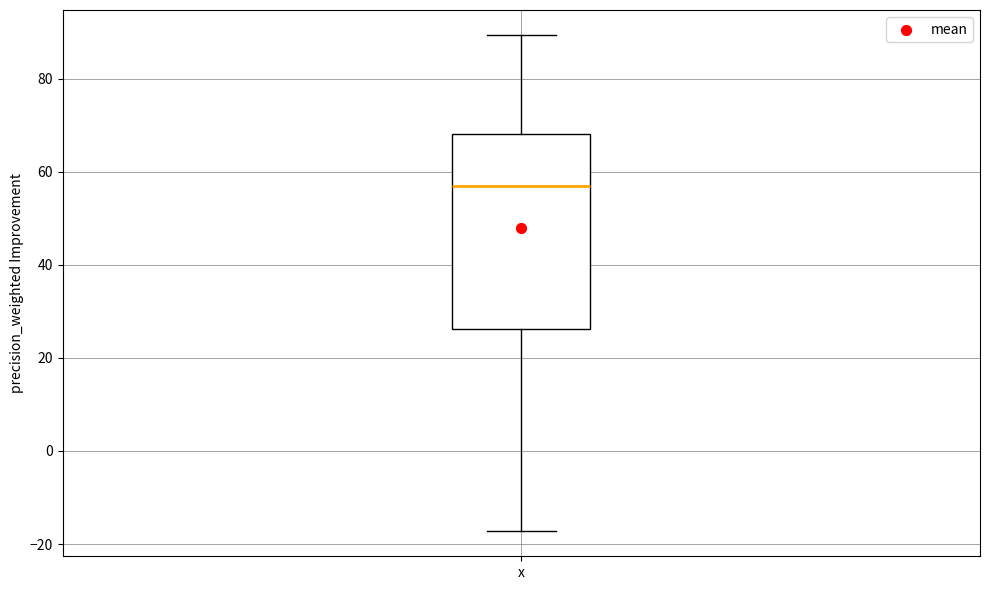

Where is the upper edge of the box for x on the y-axis? The values are not printed on the chart, so give them approximately, as read against the axis.

68